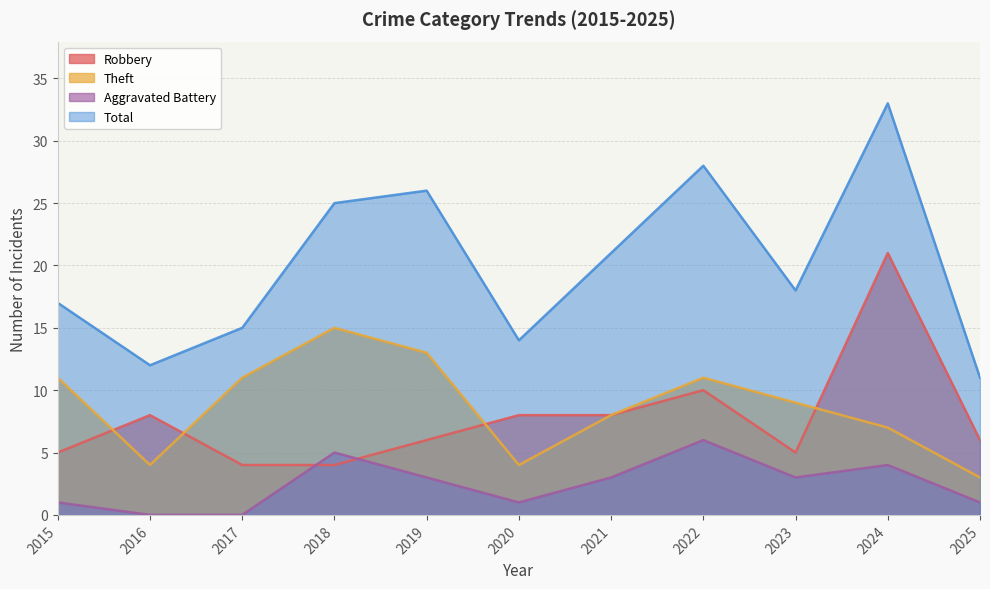

Rank the series at 2023 from highest to lowest value.

Total, Theft, Robbery, Aggravated Battery